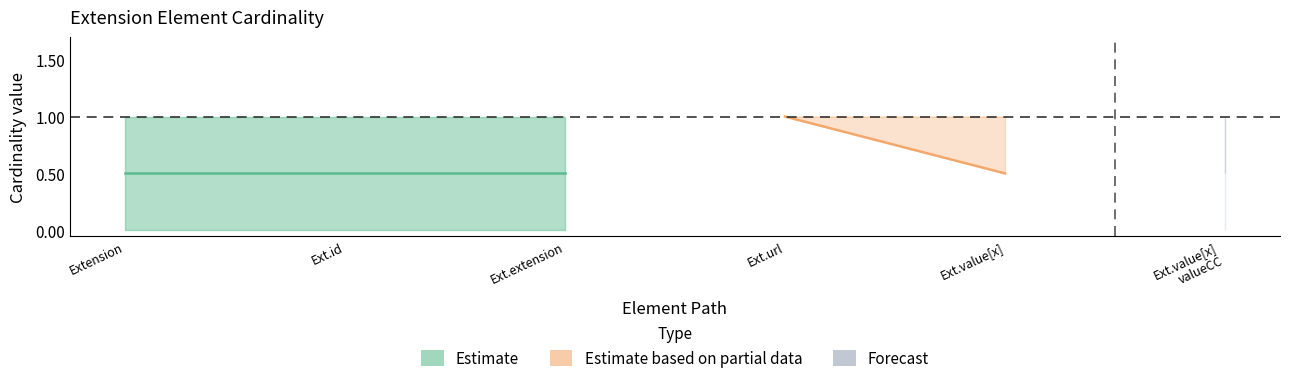

Rank the categories by Min value from highest to lowest.

Extension.url, Extension.value[x] valueCodeableConcept, Extension, Extension.id, Extension.extension, Extension.value[x]